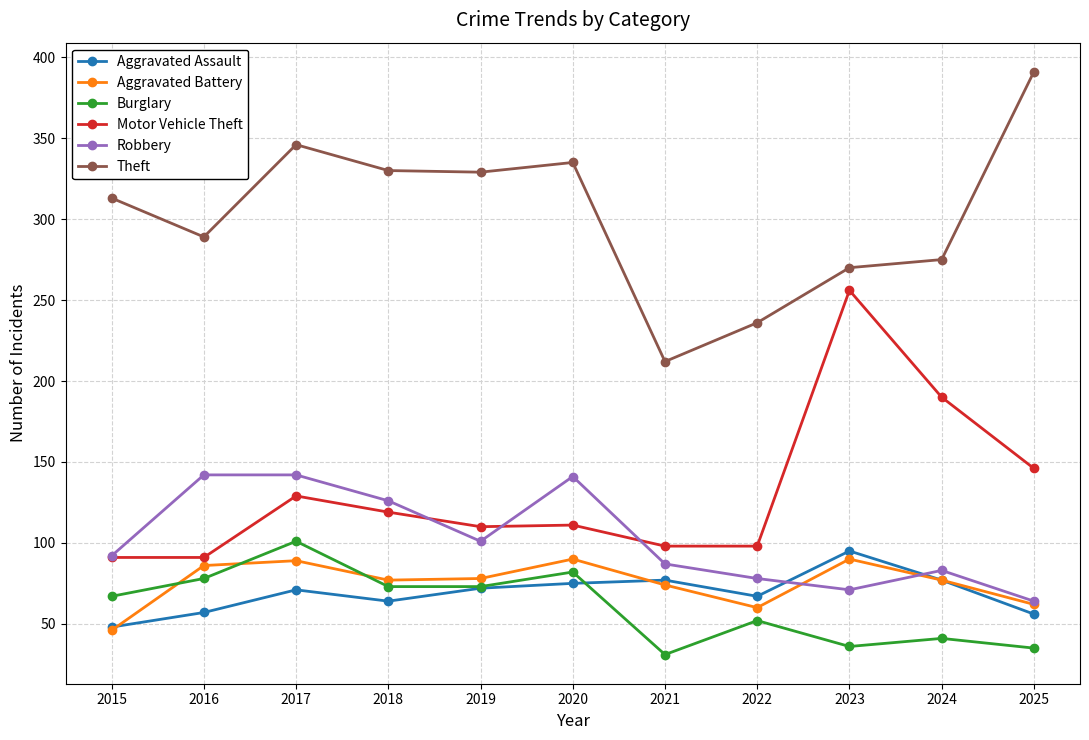

What is the value of the Robbery point at the 10th from the left?

83